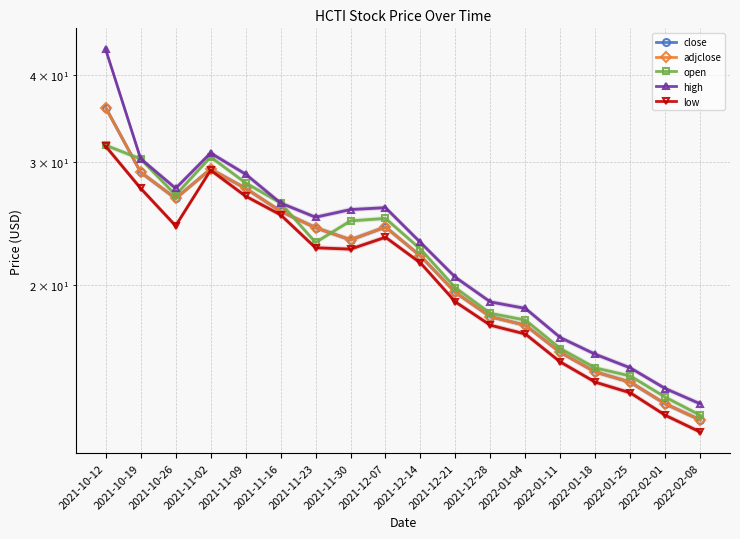

What position from the left is 2022-02-08?

18